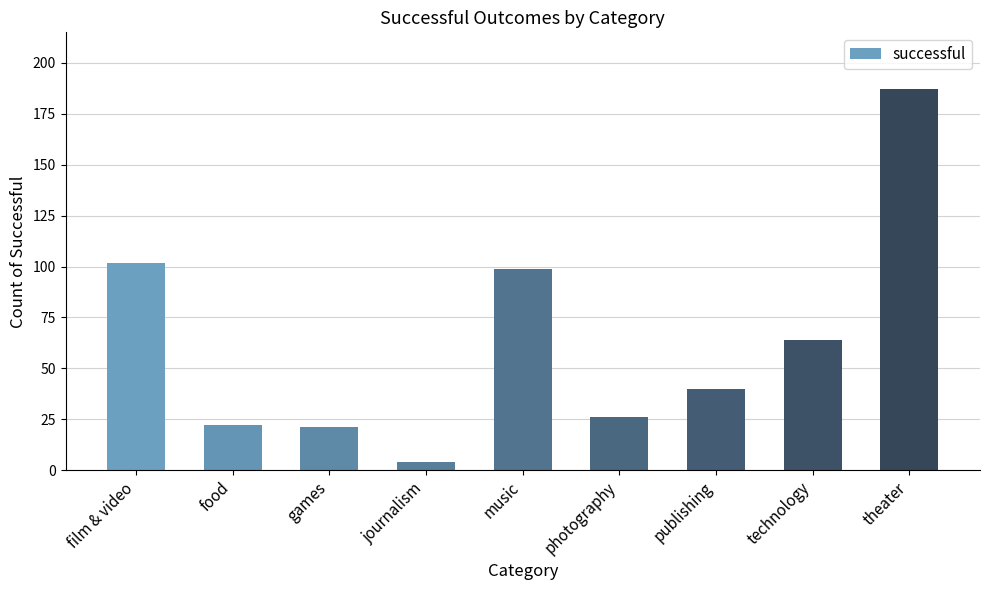

What is the approximate value at theater?

187